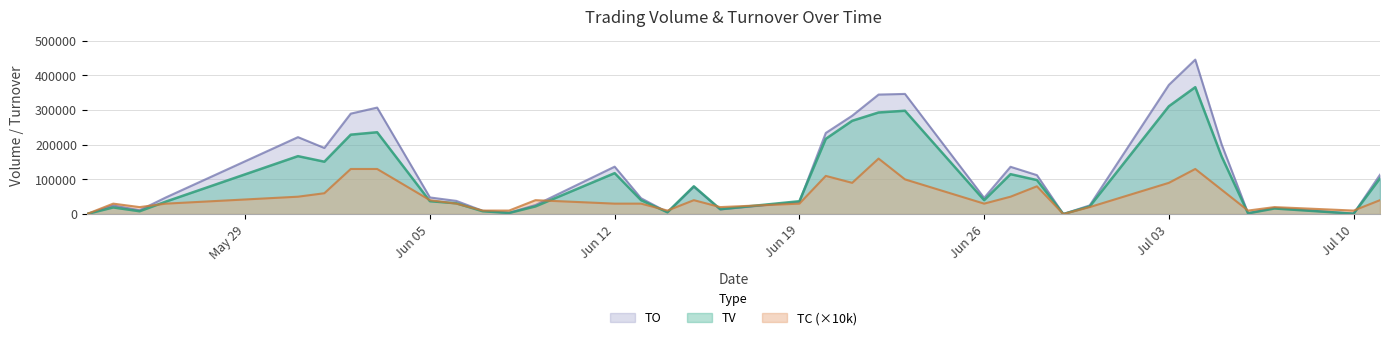

True or false: TO has more than 0 interior local peaks.

True